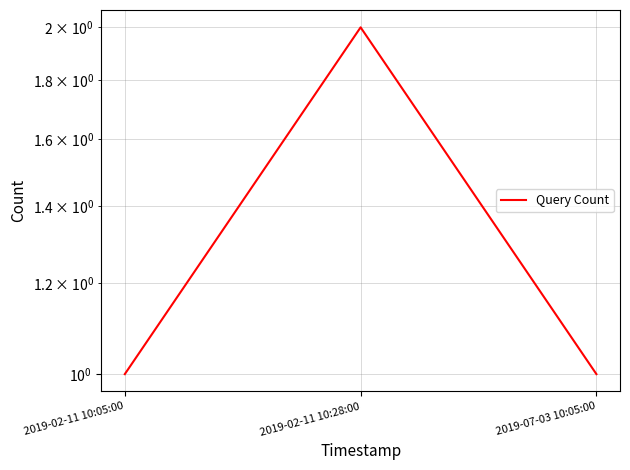

What is the difference between the maximum and minimum values?

1